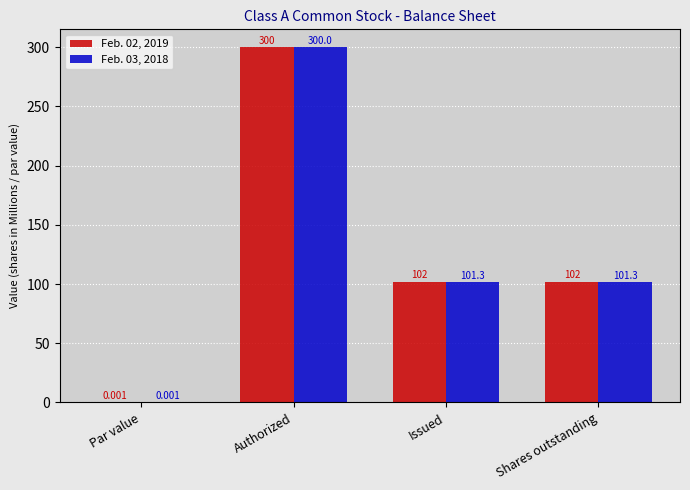

What is the difference between the Feb. 02, 2019 values at Authorized and Par value?

300.0